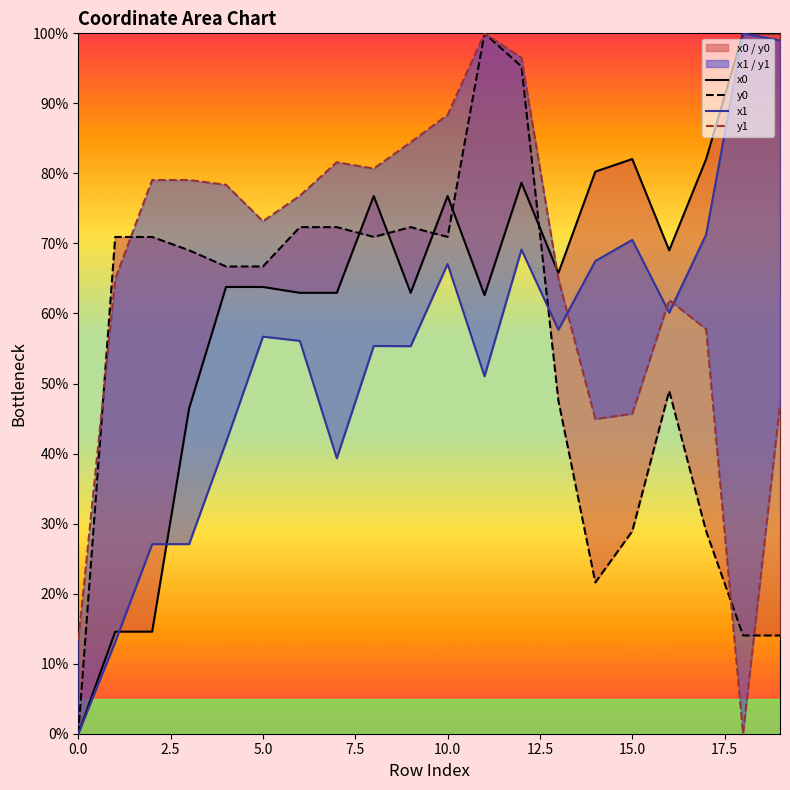

Between which two adjacent categories do y1 and x0 first intersect?

12 and 13